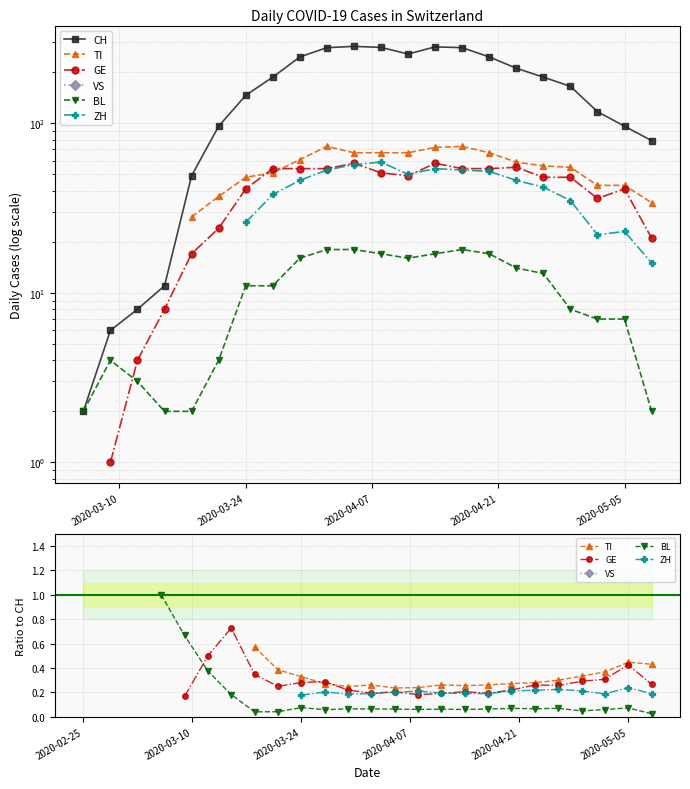

How many CH values are between 8 and 246?

14